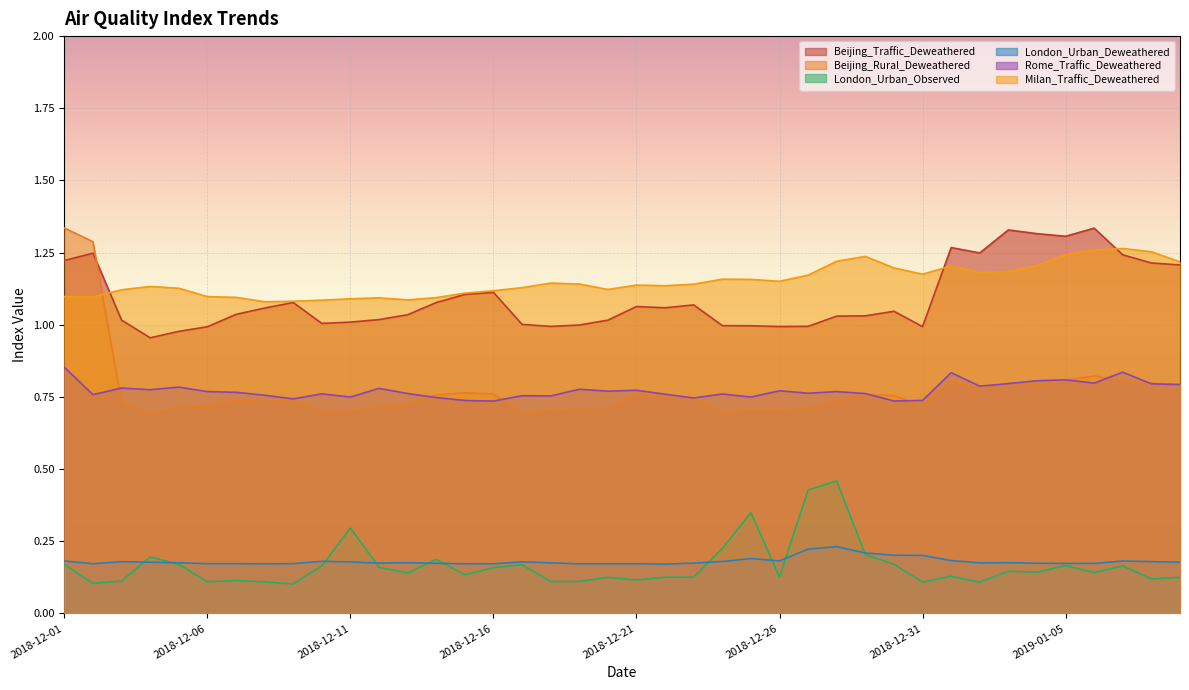

Which series has the largest total across all categories?

Milan_Traffic_Deweathered